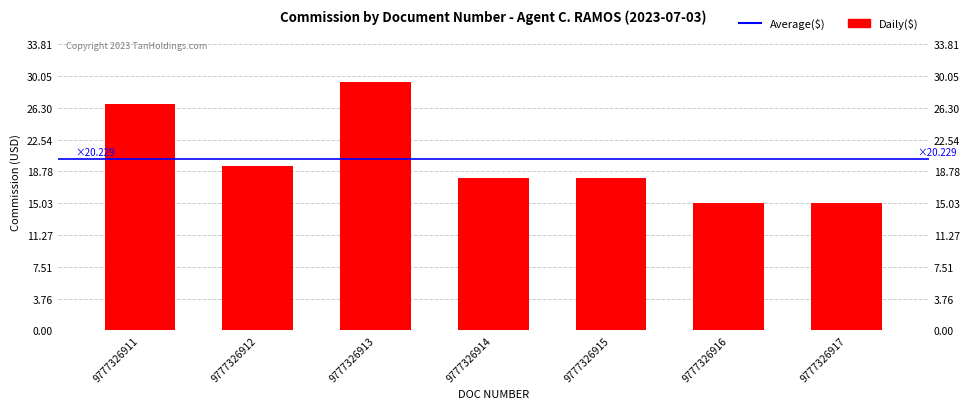

Rank the categories by value from lowest to highest.

9777326916, 9777326917, 9777326914, 9777326915, 9777326912, 9777326911, 9777326913